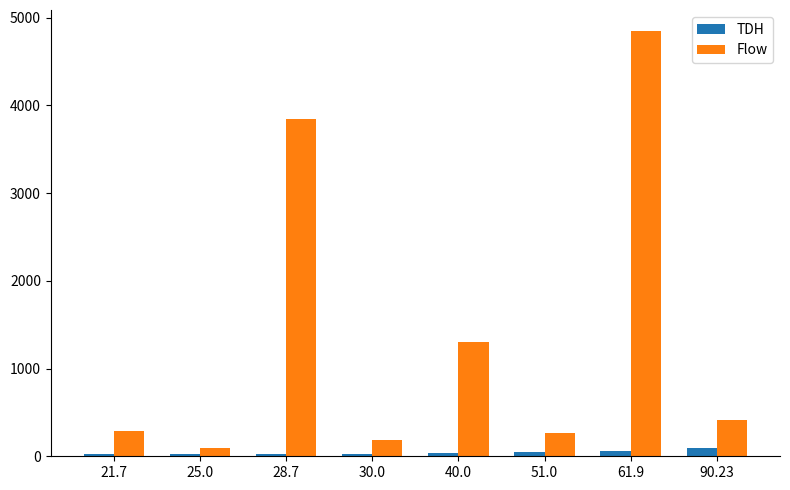

What is the value of the Flow bar at the 3rd from the left?

3842.0